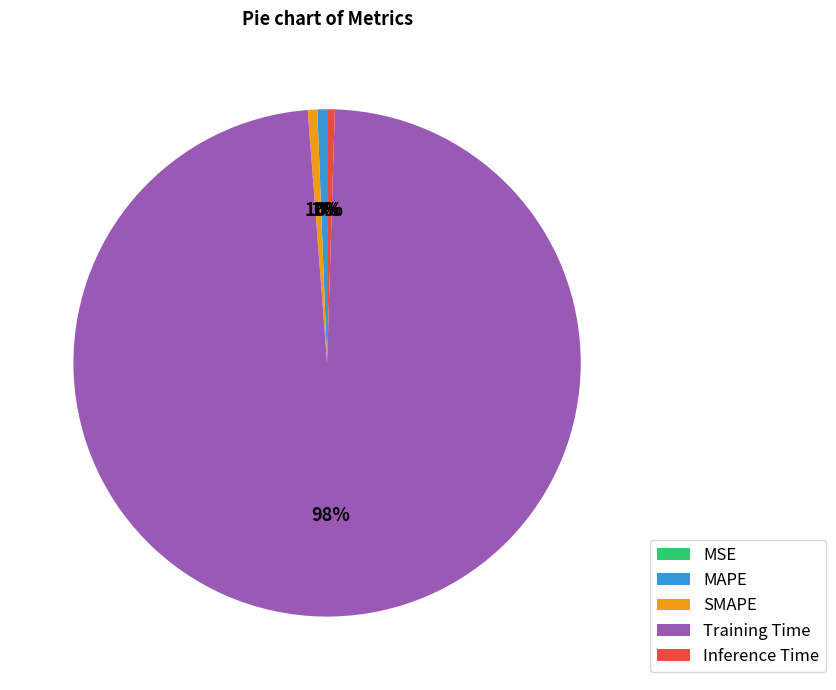

What percentage is the Training Time slice, to the nearest percent?

98%